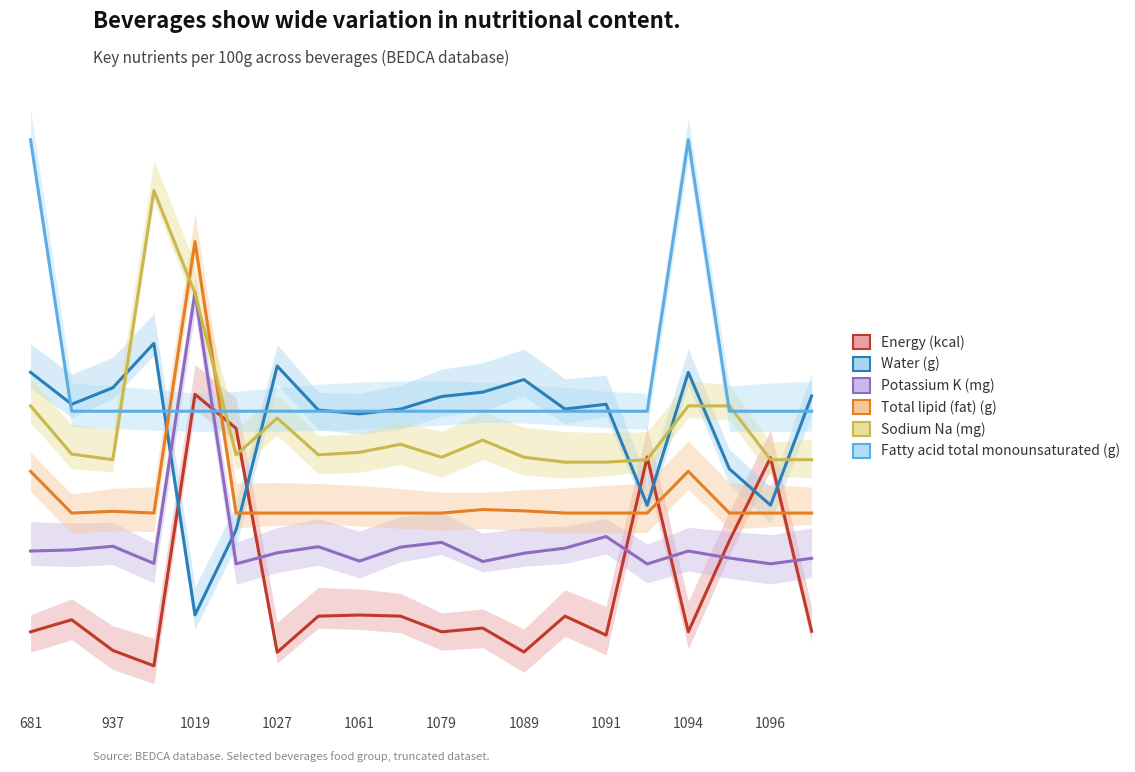

In Total lipid (fat) (g), how many points are higher than both neighbors (excluding endpoints)?

4